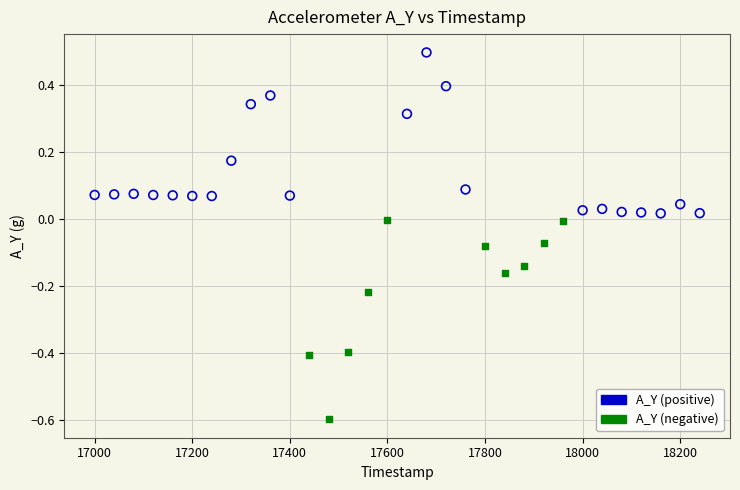

Which series reaches the maximum Y coordinate?

A_Y (positive)